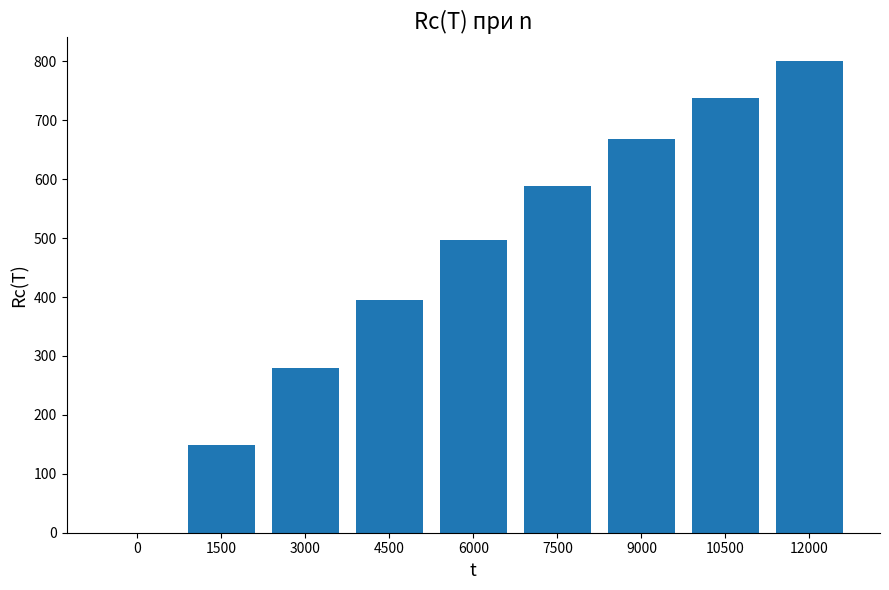

What is the greatest value displayed?

800.7